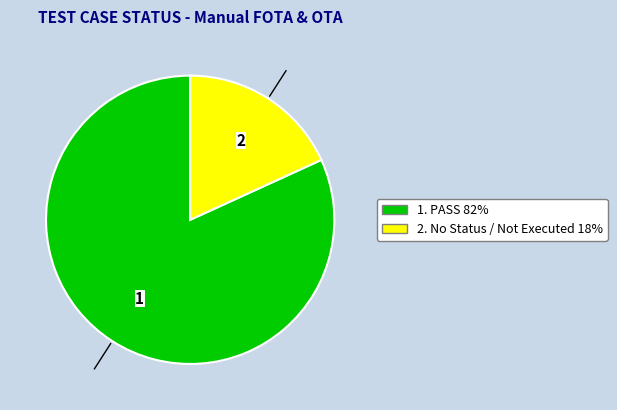

How many slices are in this pie chart?

2